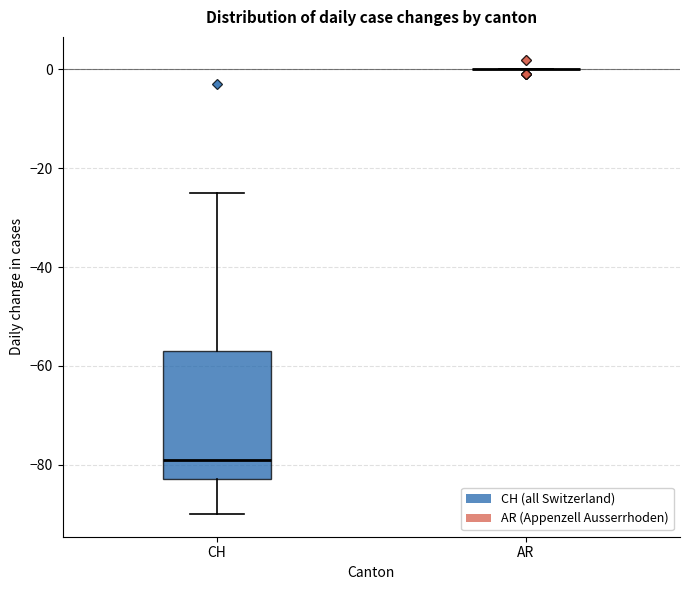

Reading left to right, read every box against the y-axis: the position of its median line, the range the box covers, and the ends of its whiskers. The values are not printed on the chart, so give them approximately, as read against the axis.

CH: median -78, box -82 to -56, whiskers -90 to -24
AR: box collapsed to a line at 0, whiskers 0 to 0